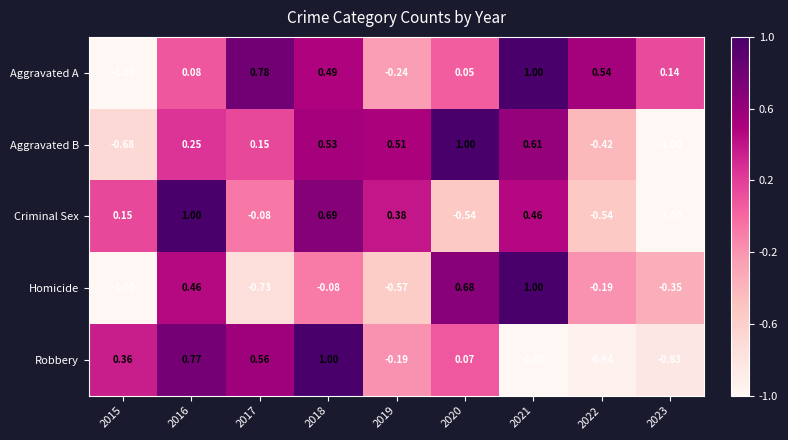

Is the value of Homicide at 2020 greater than the value of Criminal Sex at 2016?

No